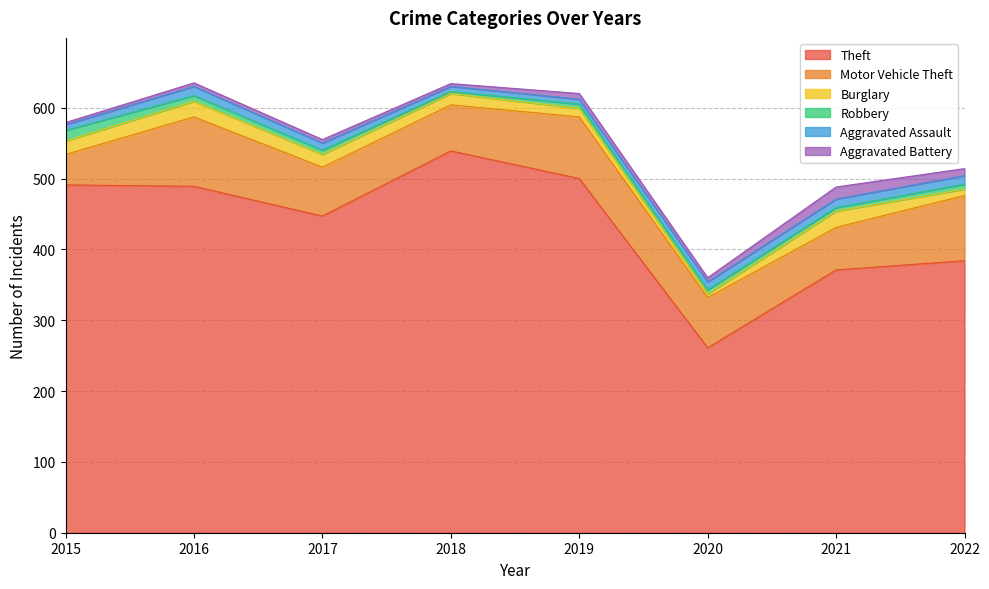

At which category does Burglary reach its first local peak?

2016